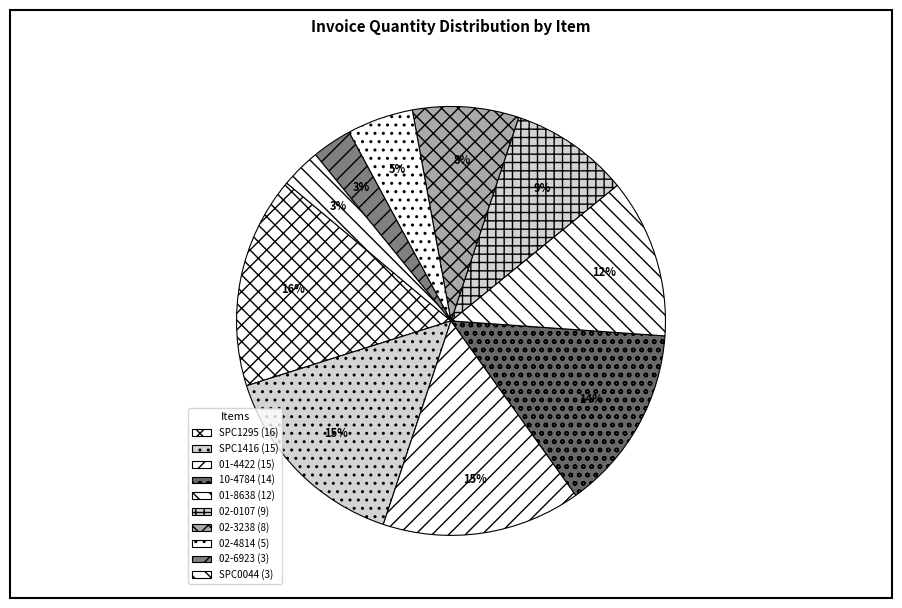

How many slices are in this pie chart?

10